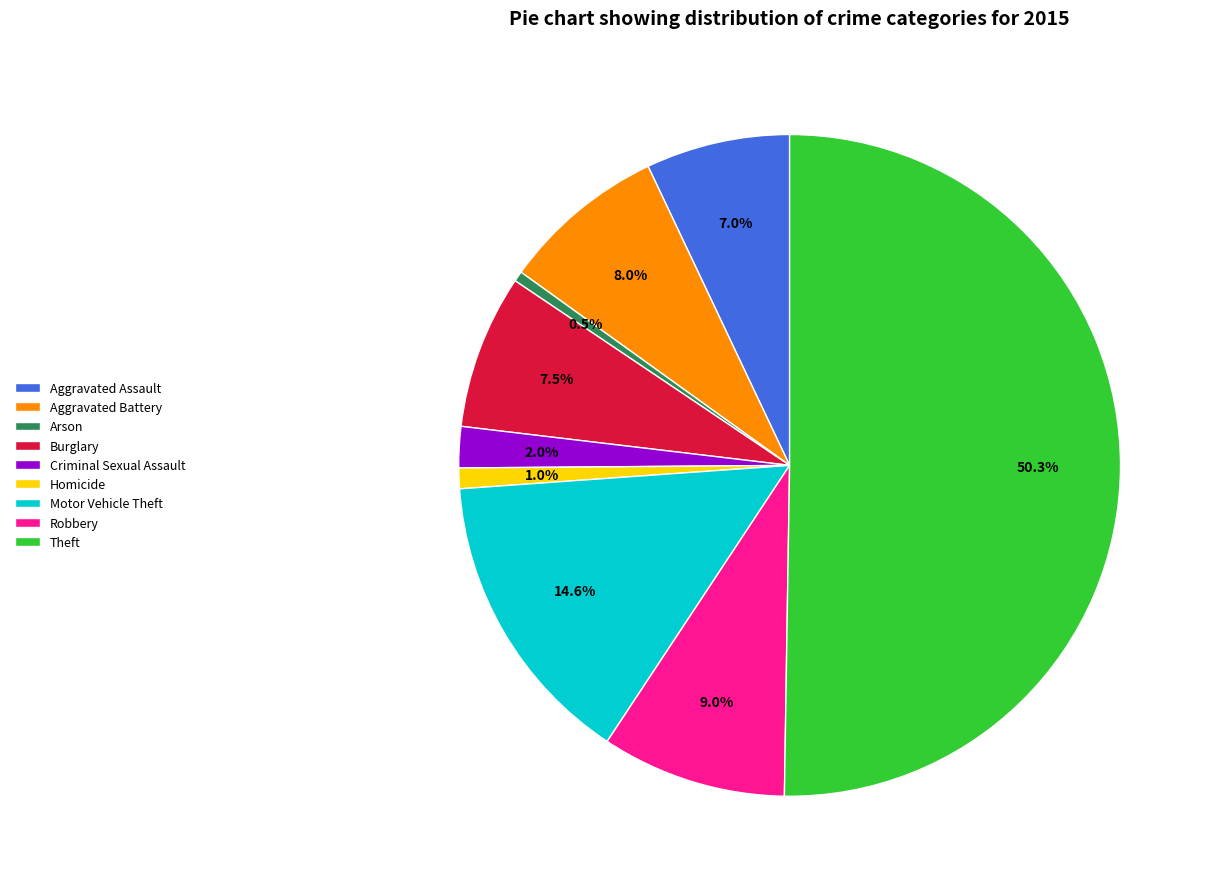

How many segments does this pie chart have?

9